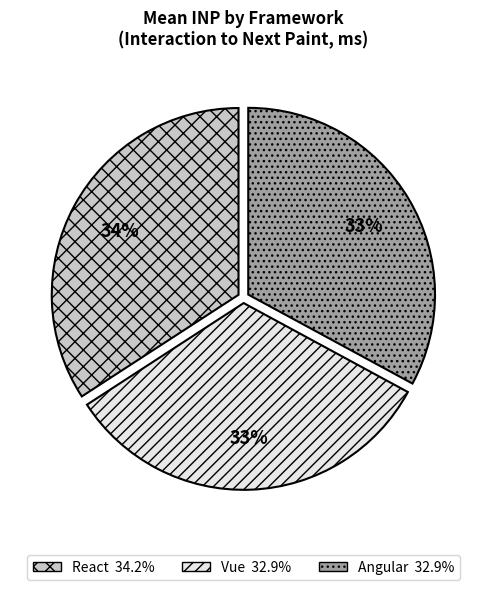

Which category has the biggest portion of the pie?

React